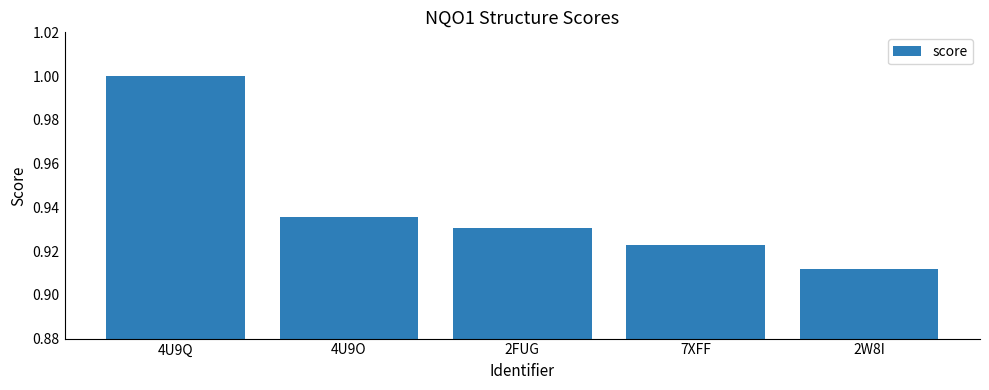

What is the label of the 5th bar from the left?

2W8I